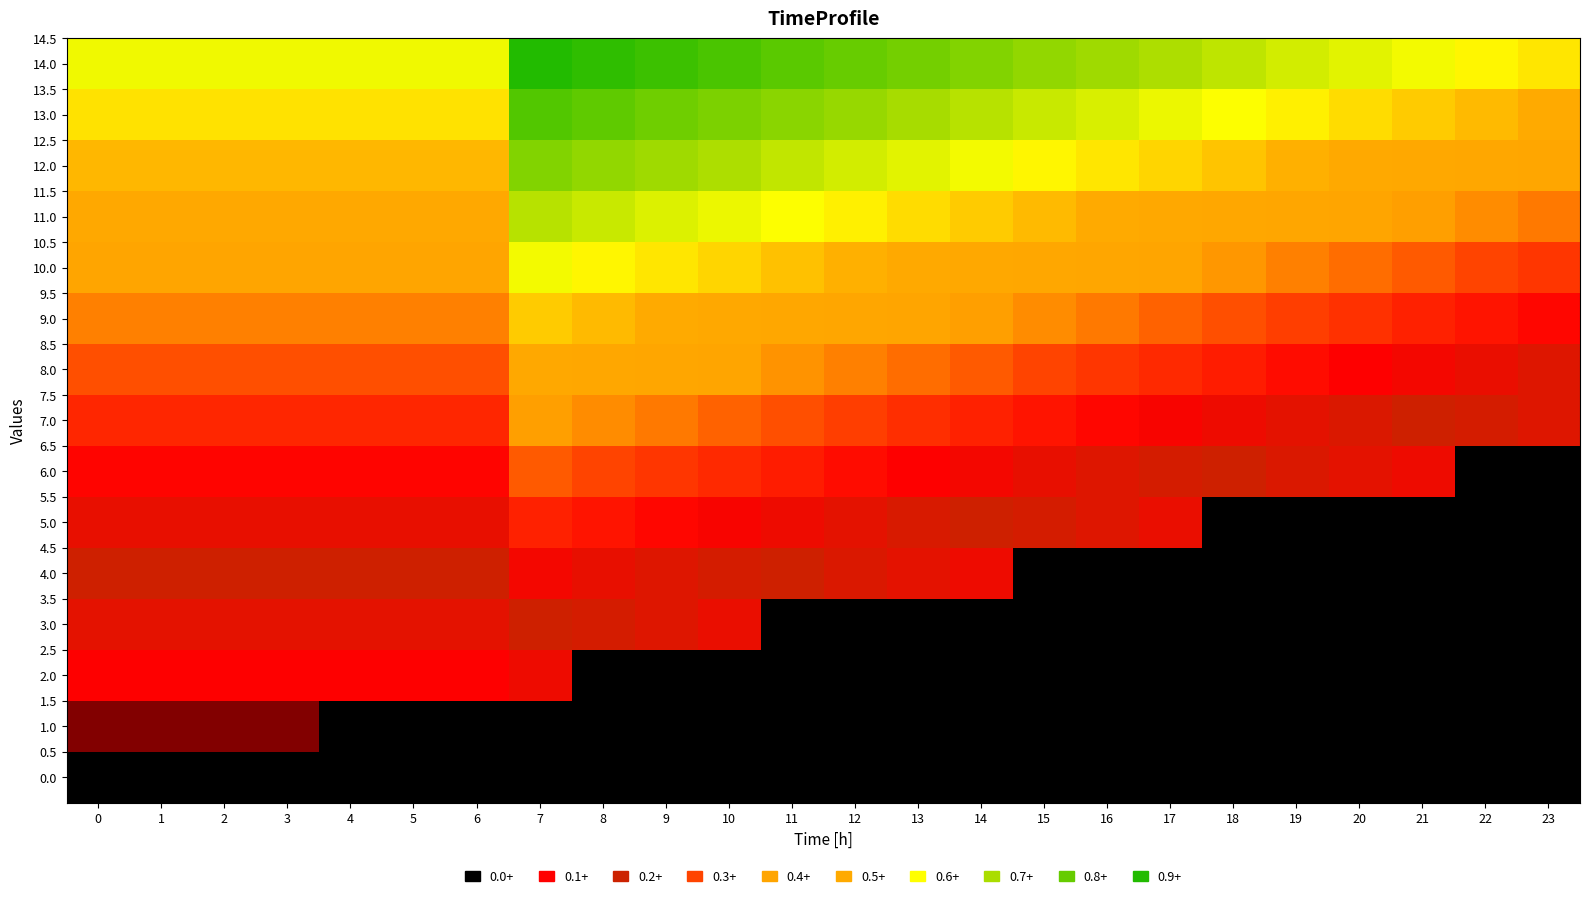

At which category is the sum across all series the highest?

7